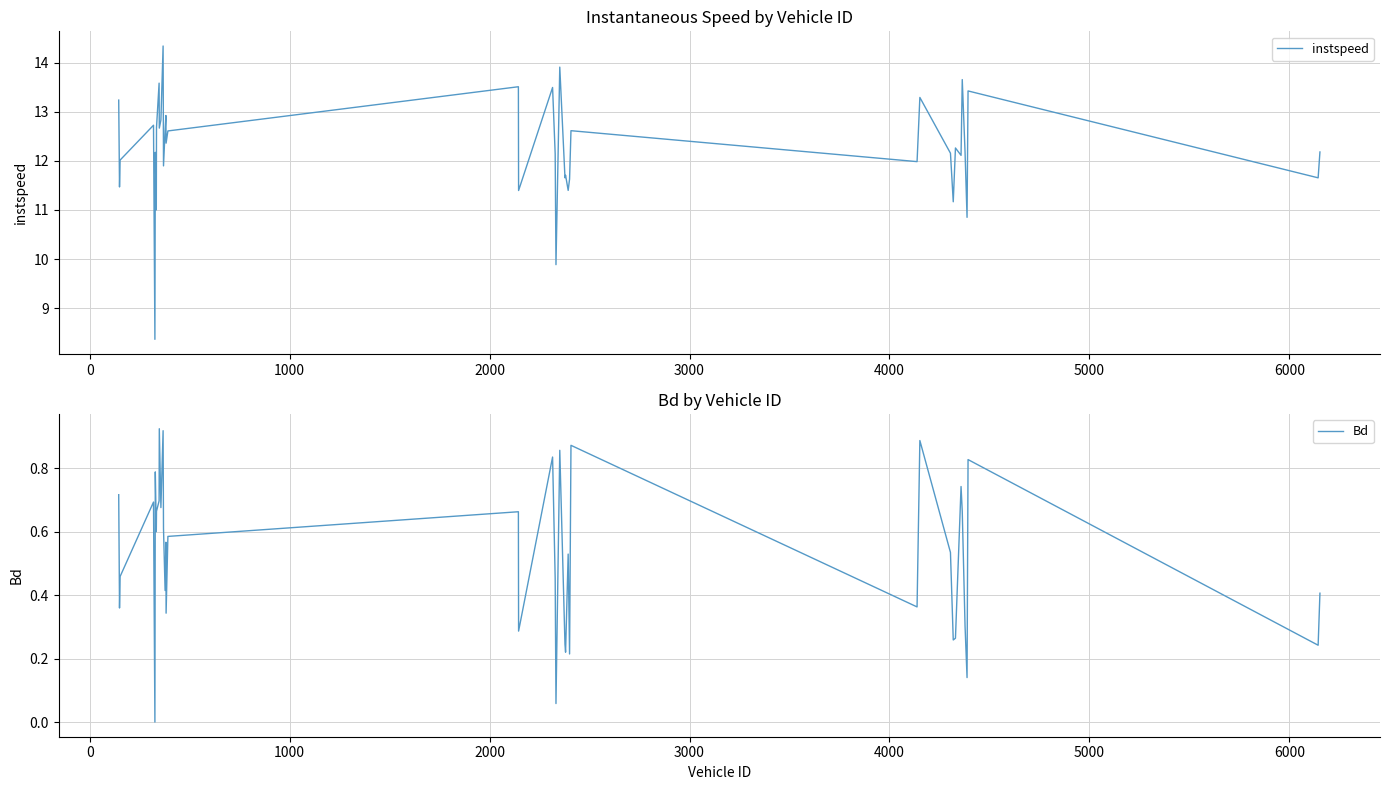

What is the value of the instspeed point at the 9th from the left?

13.6